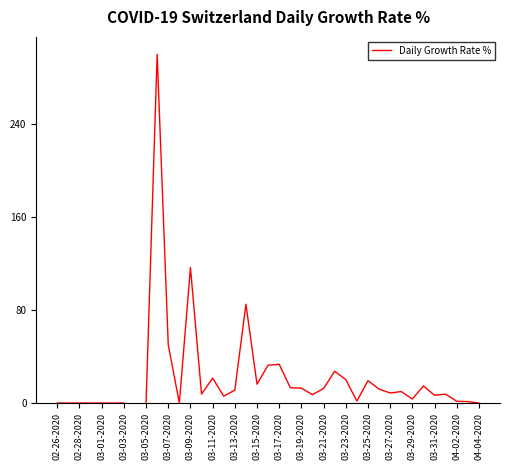

How many lines are shown in the chart?

1